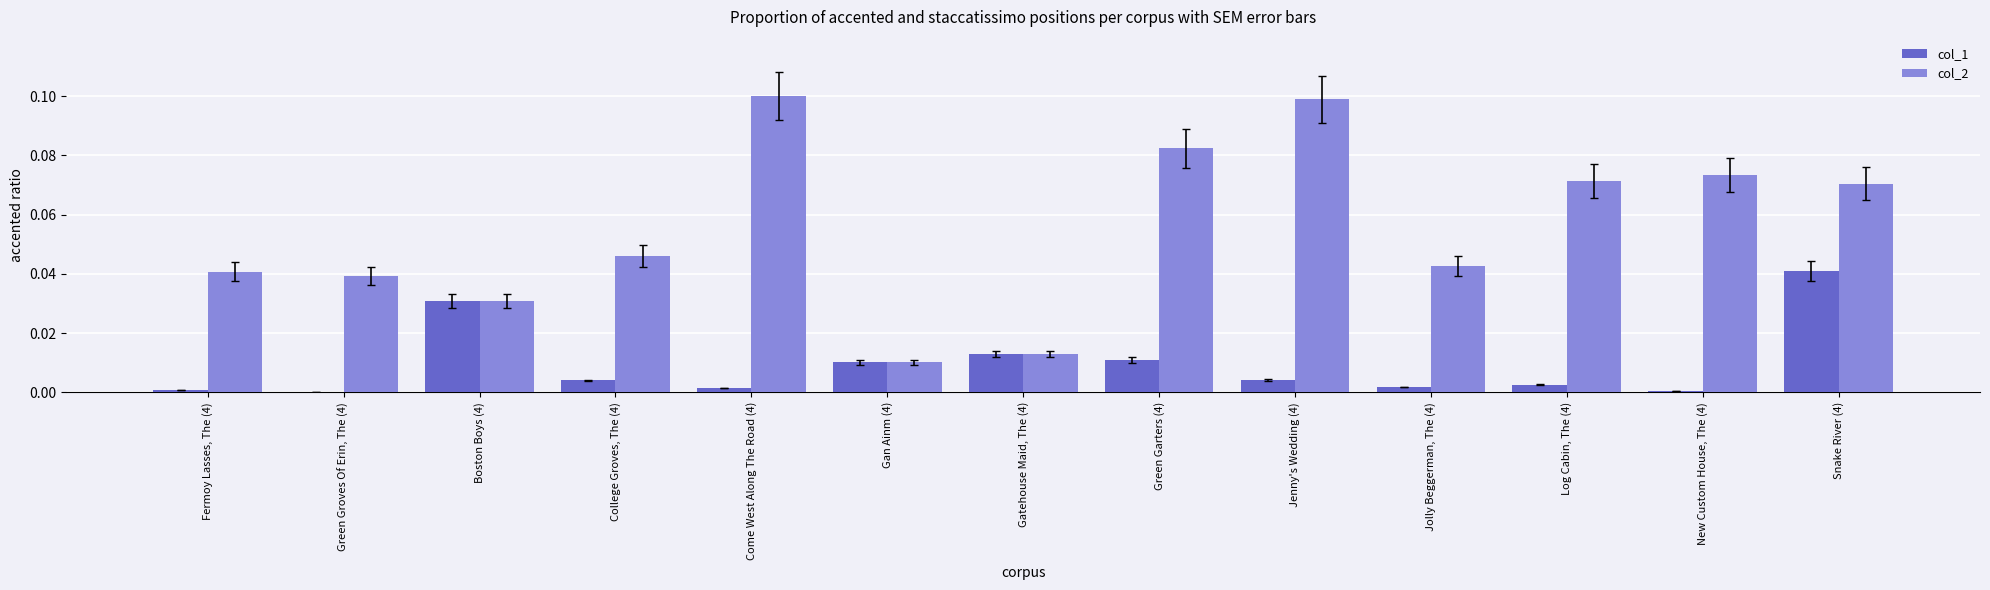

Which series changed the most between Green Garters (4) and New Custom House, The (4)?

col_1